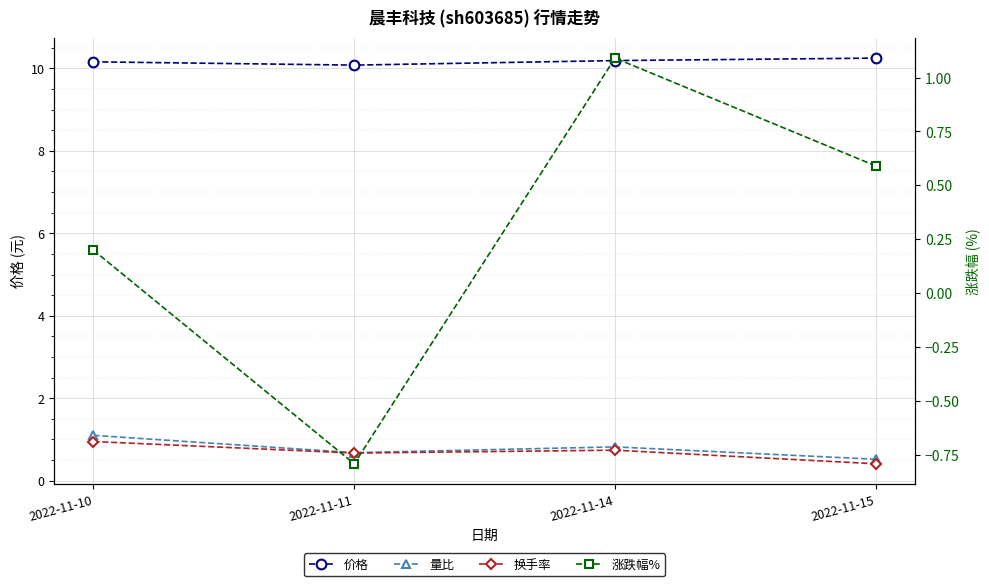

Reading left to right, transcribe all the data shown in this chart.

价格: 2022-11-10=10.2	2022-11-11=10.1	2022-11-14=10.2	2022-11-15=10.2
量比: 2022-11-10=1.1	2022-11-11=0.7	2022-11-14=0.8	2022-11-15=0.5
换手率: 2022-11-10=0.9	2022-11-11=0.7	2022-11-14=0.7	2022-11-15=0.4
涨跌幅%: 2022-11-10=0.2	2022-11-11=-0.8	2022-11-14=1.1	2022-11-15=0.6